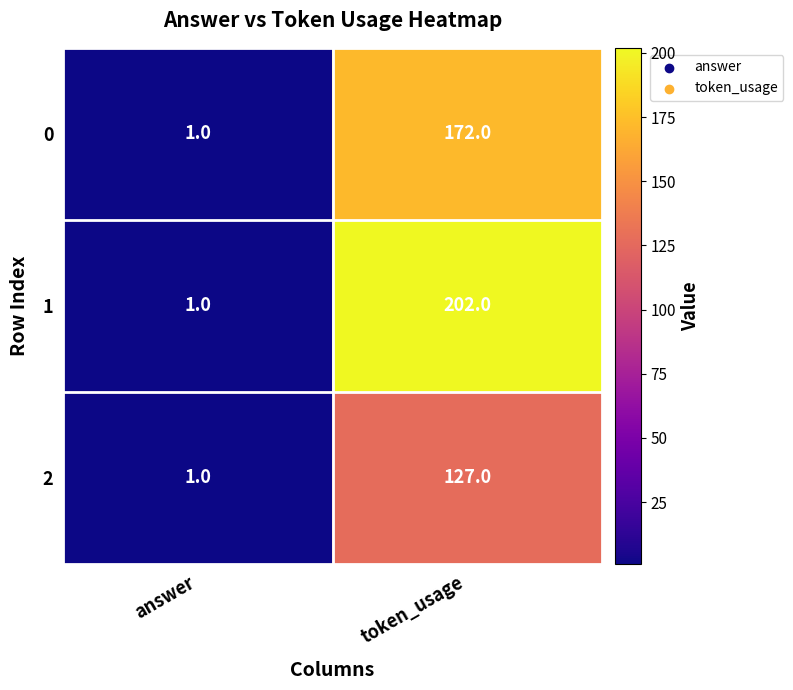

At token_usage, list the series in order from smallest to largest.

2, 0, 1